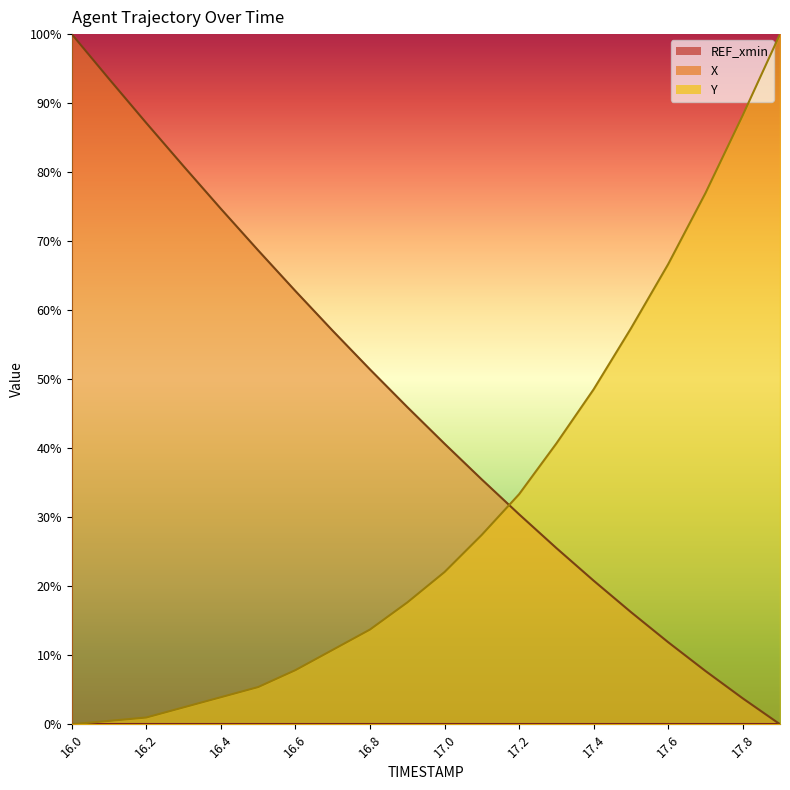

True or false: X has a value of 80.9 at 16.3.

True